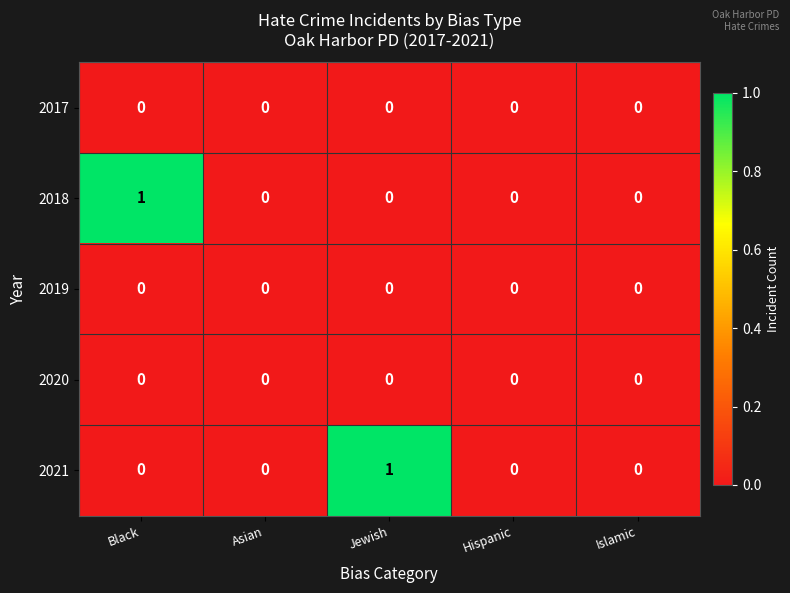

True or false: 2017 has a value of 0 at Jewish.

True